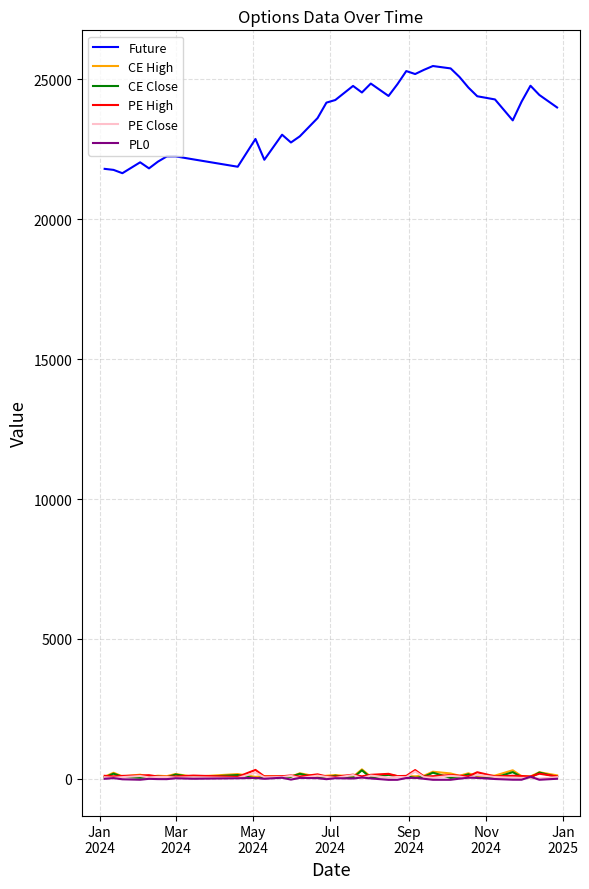

What is the greatest value displayed?

25481.5